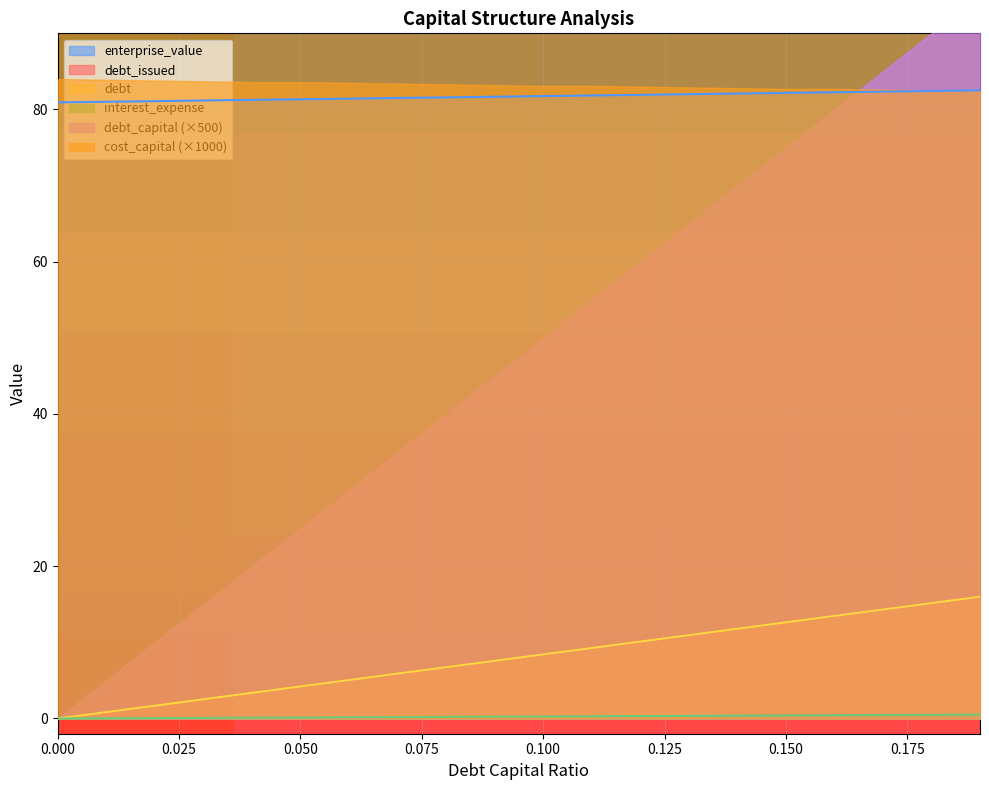

How many lines are shown in the chart?

4